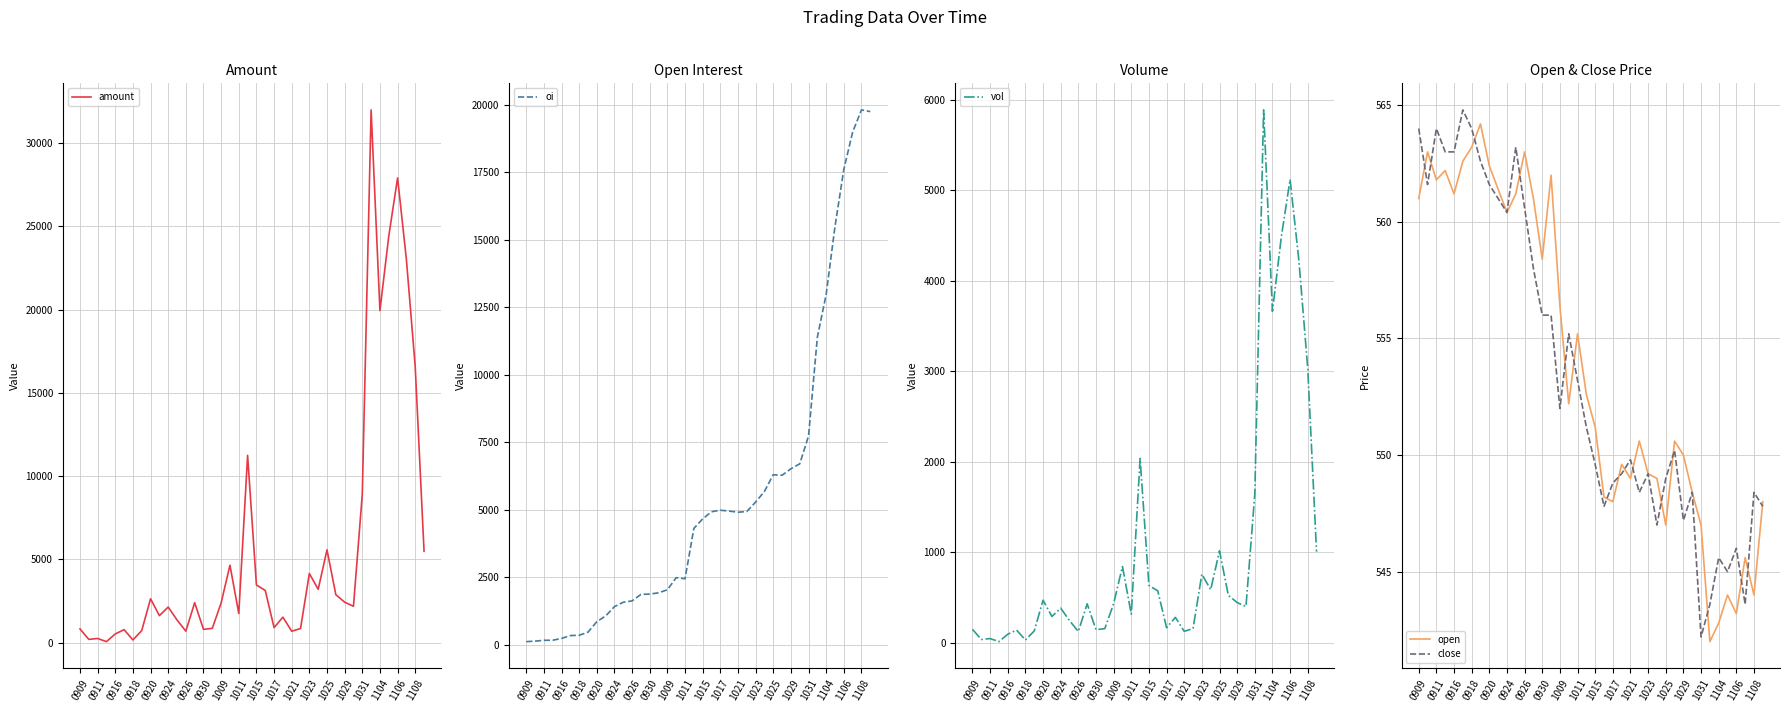

What is the highest value of the open series?

564.2